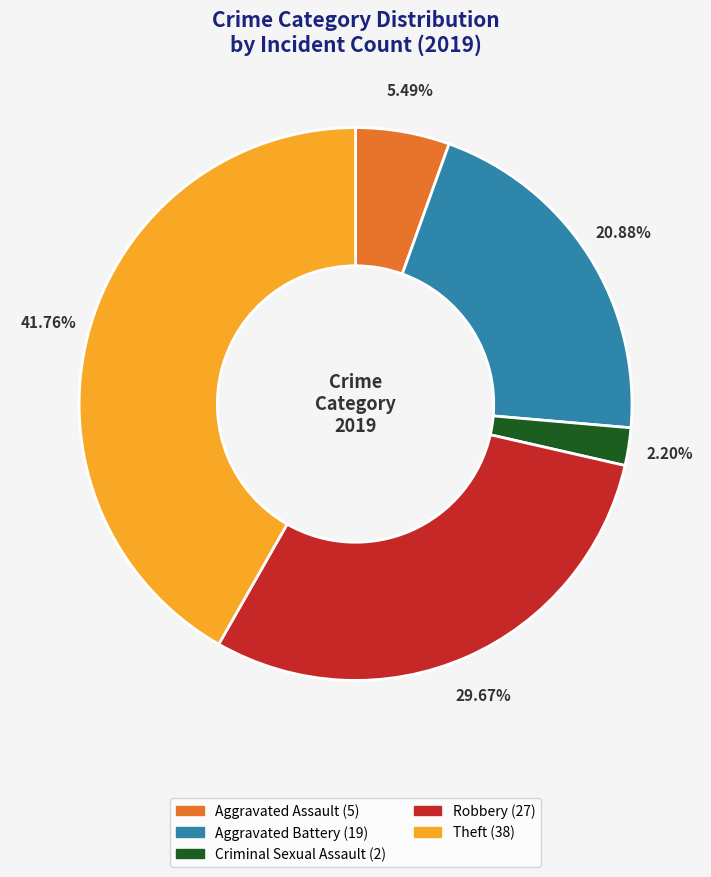

Is there a majority slice in this chart?

No